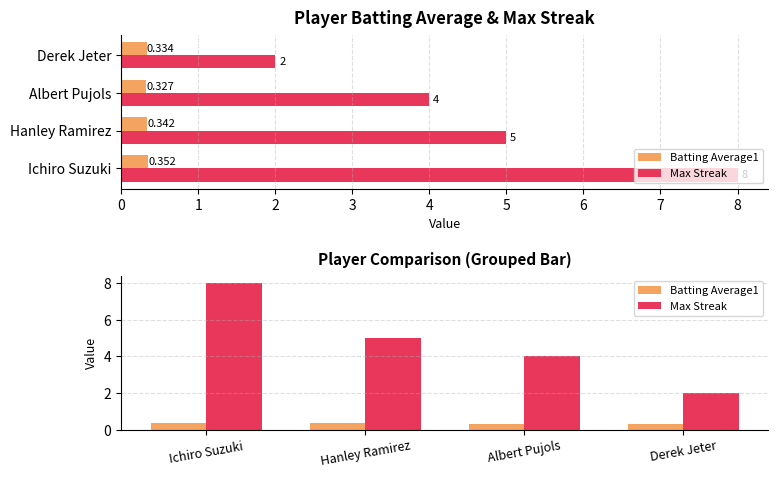

Reading left to right, extract all data points from this chart.

Batting Average1: 0.4	0.3	0.3	0.3
Max Streak: 8.0	5.0	4.0	2.0